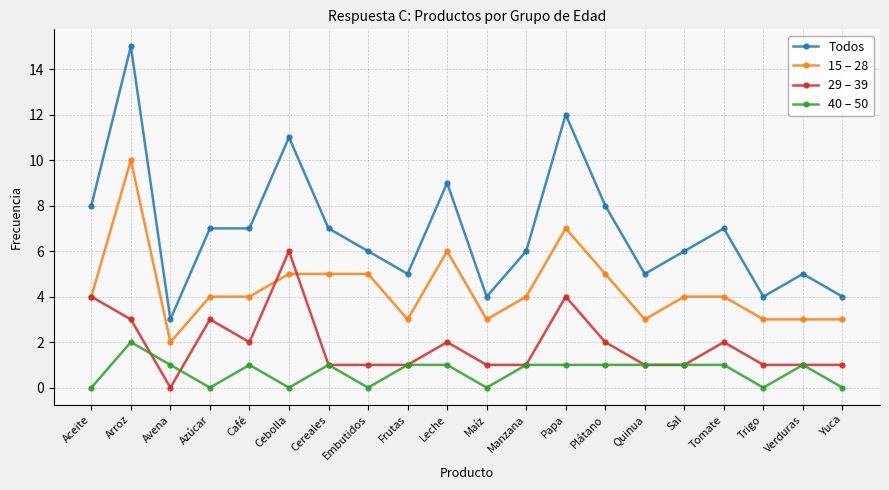

True or false: 40 – 50 has more than 1 interior local peaks.

True